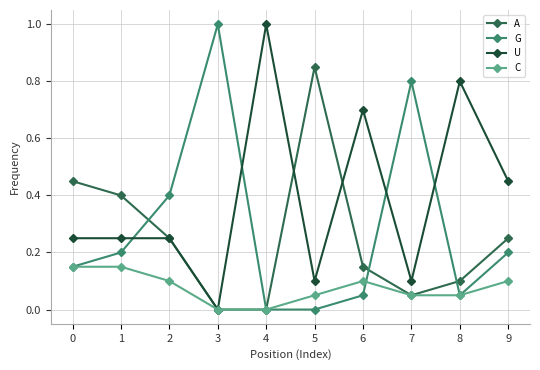

What is the spread (max minus min) of values at 0?

0.3